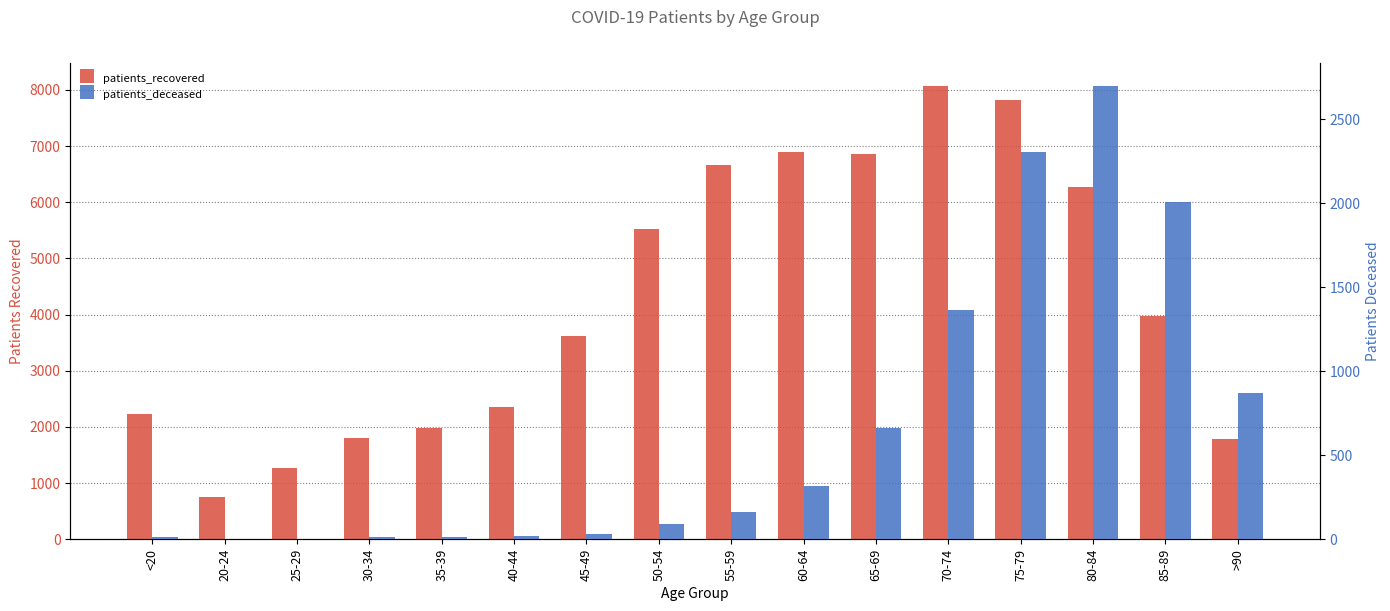

Reading left to right, extract all data points from this chart.

patients_recovered: 2226	745	1262	1800	1989	2352	3627	5518	6661	6892	6853	8076	7817	6278	3973	1783
patients_deceased: 12	3	3	13	12	18	31	93	162	320	662	1365	2307	2699	2006	870